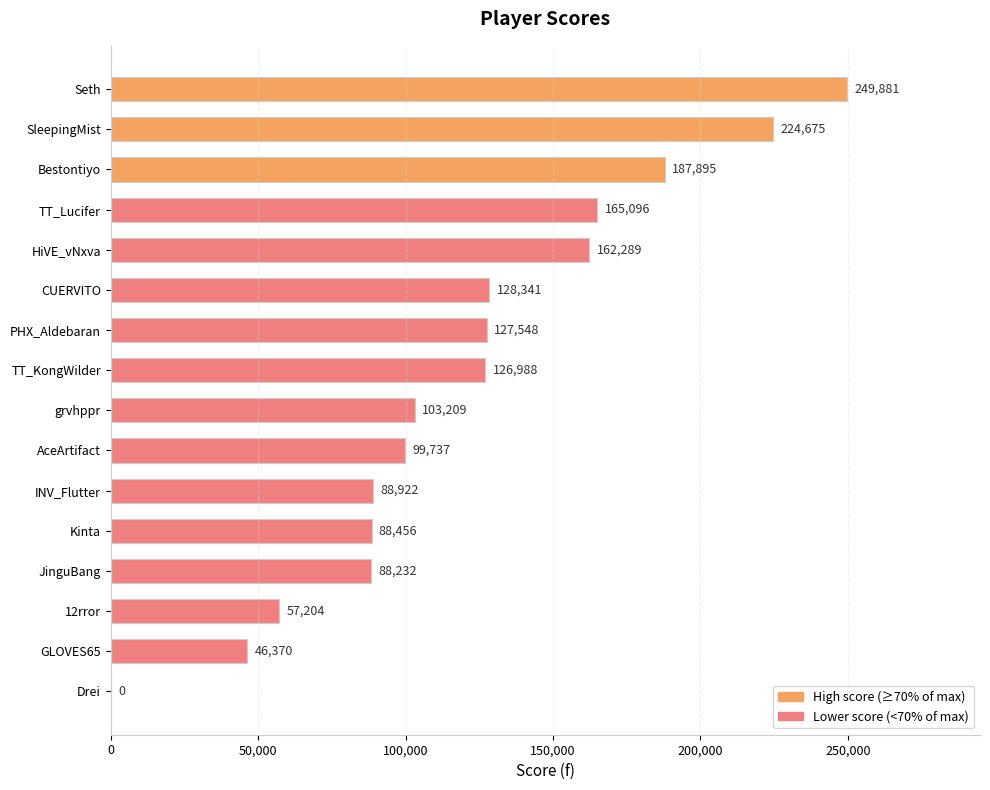

How many distinct data groups are displayed?

1